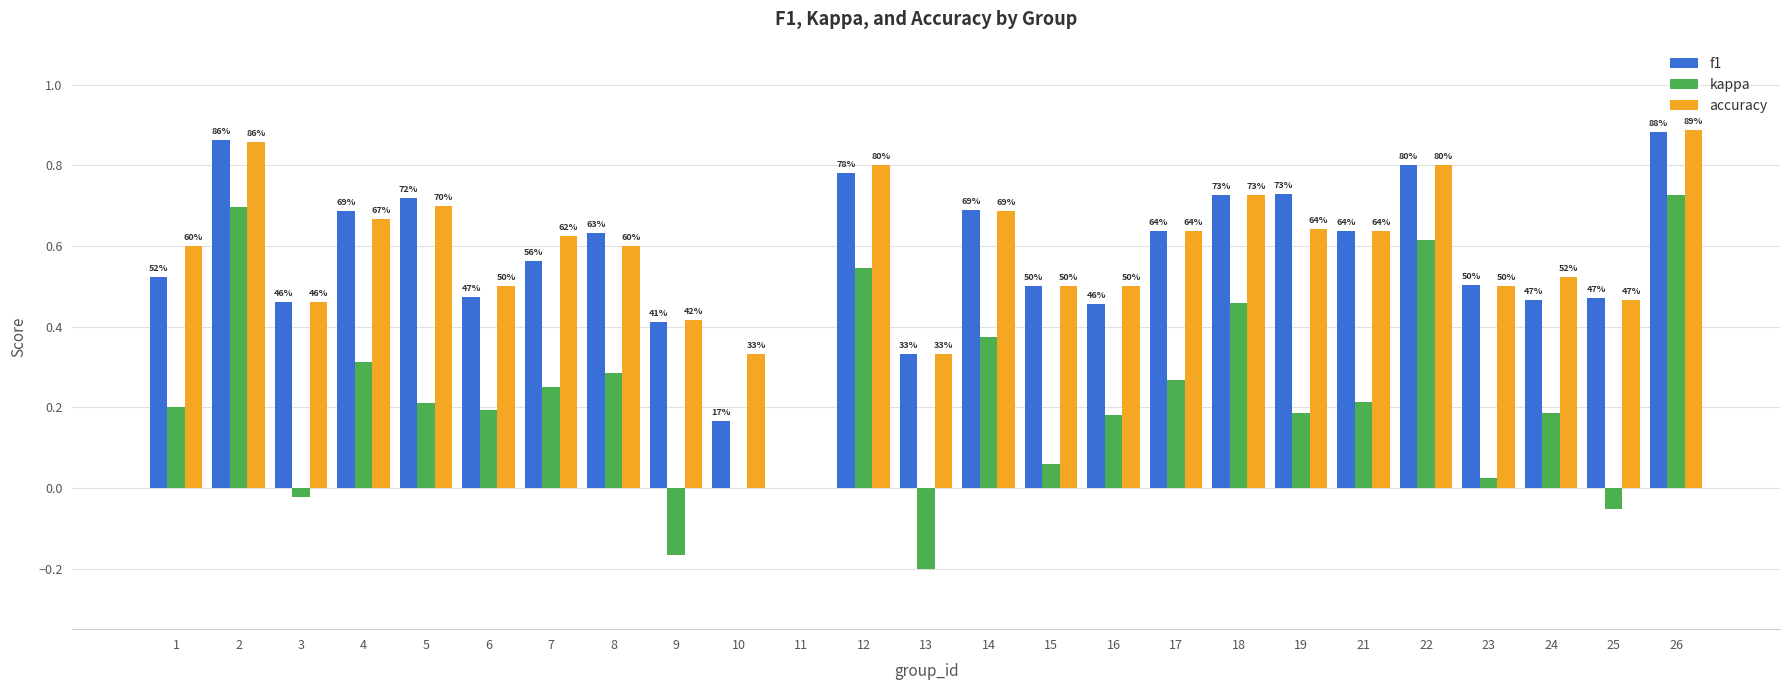

What are all the series names shown in the legend?

f1, kappa, accuracy